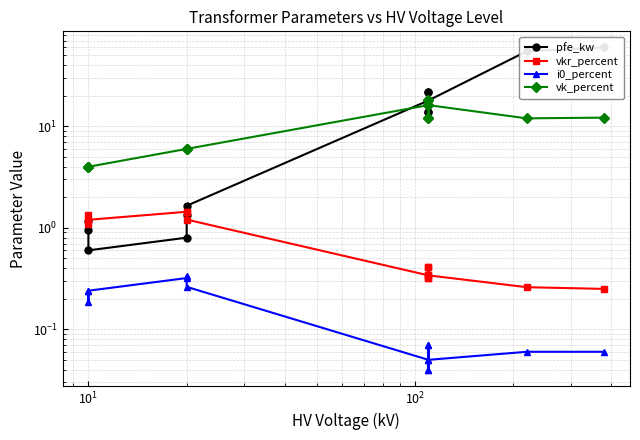

What is the minimum value for vkr_percent?

0.2